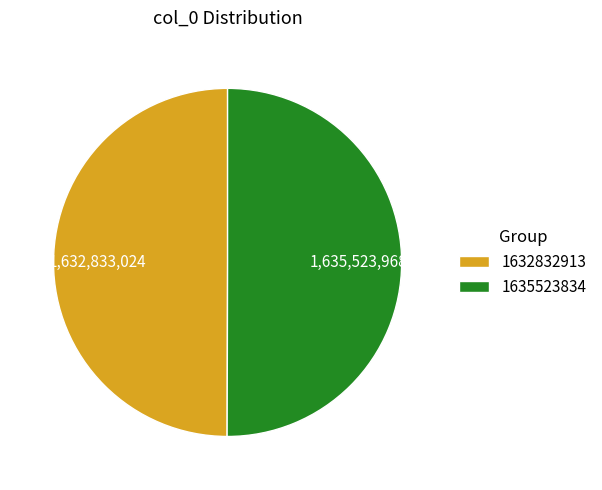

True or false: 1635523834 accounts for 50% of the total.

True